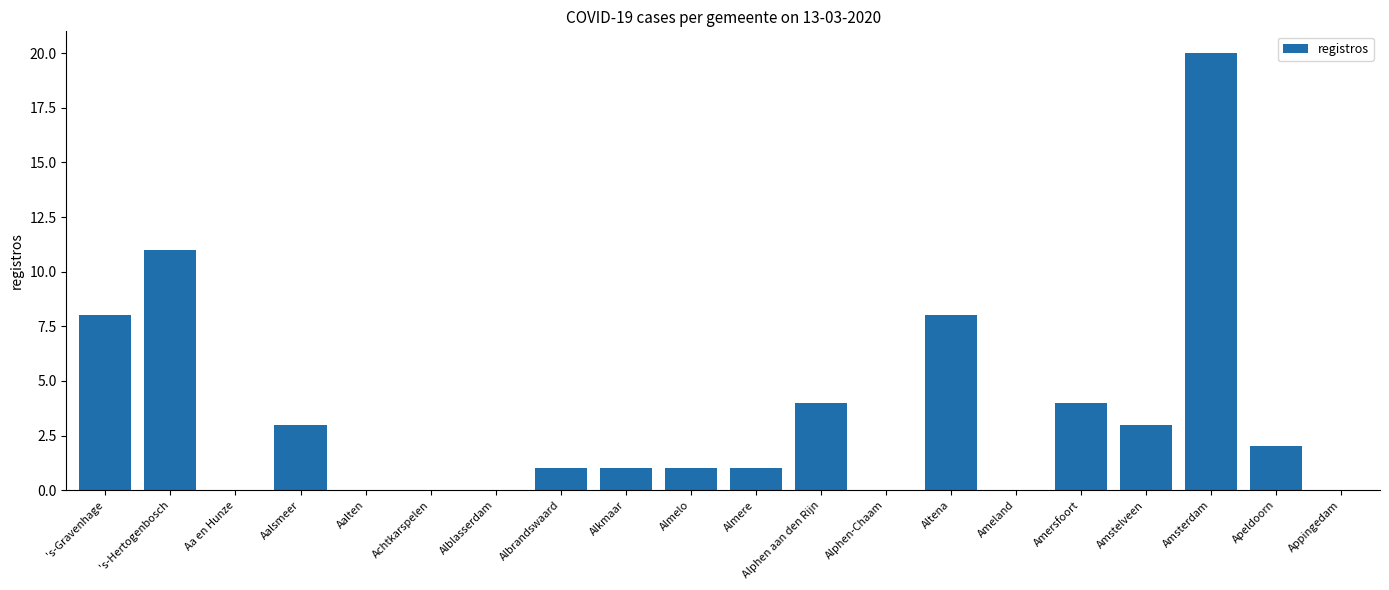

Reading right to left, what are all the values shown in this chart?

0	2	20	3	4	0	8	0	4	1	1	1	1	0	0	0	3	0	11	8